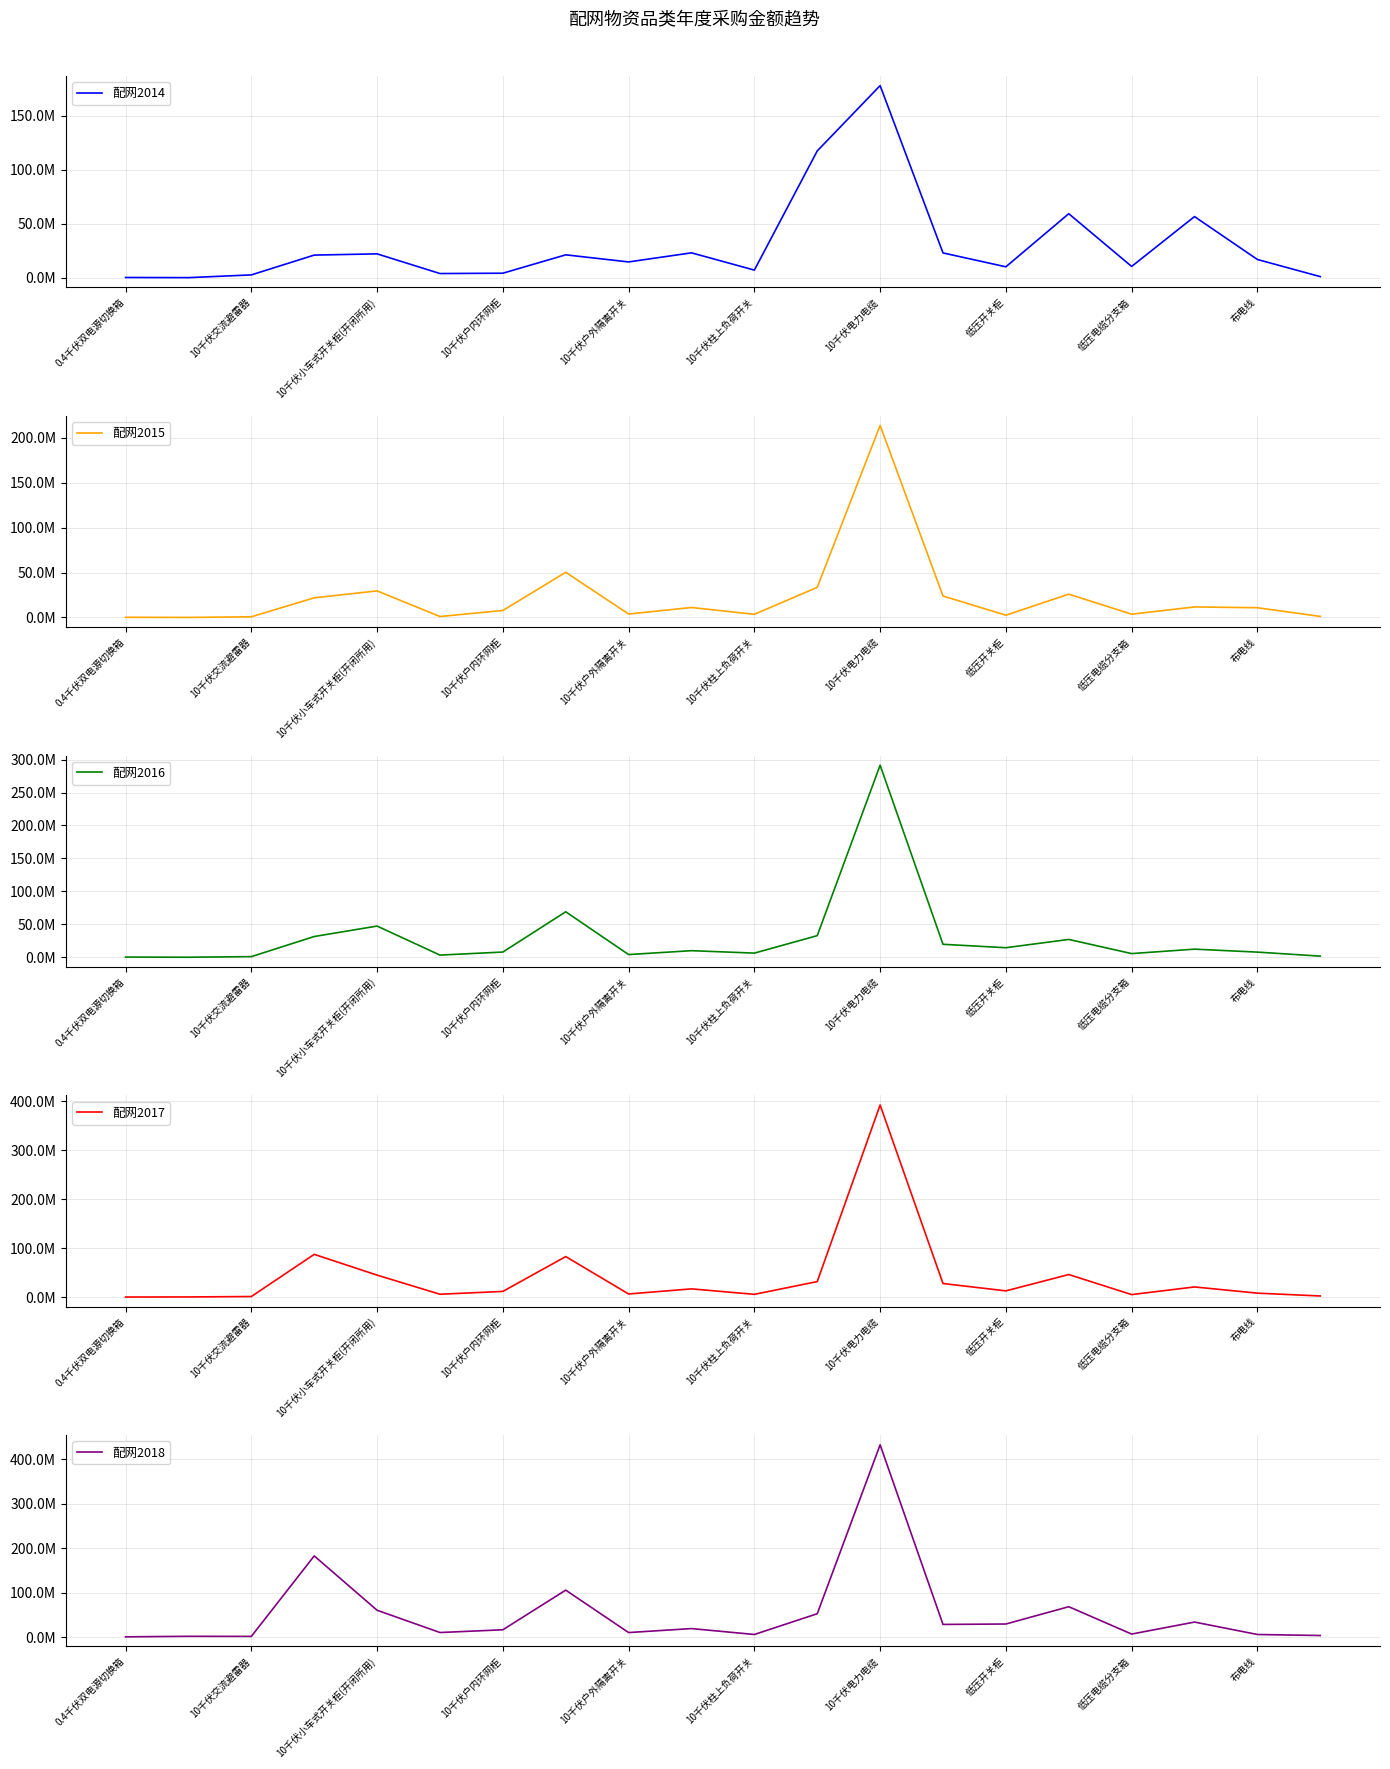

True or false: 配网2018 has more than 2 interior local peaks.

True